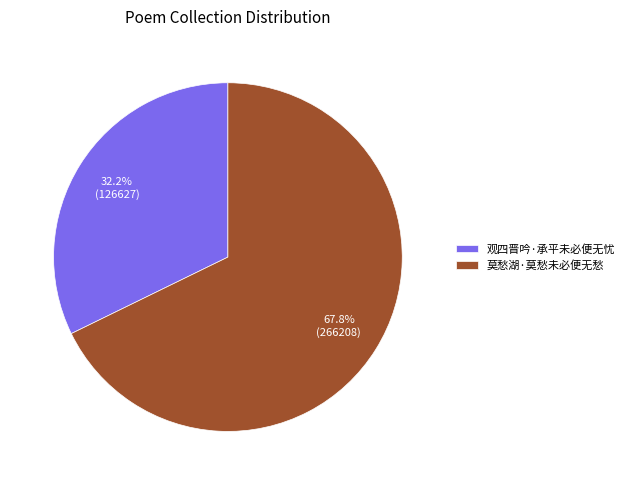

What percentage is the 观四晋吟·承平未必便无忧 slice, to the nearest percent?

32%